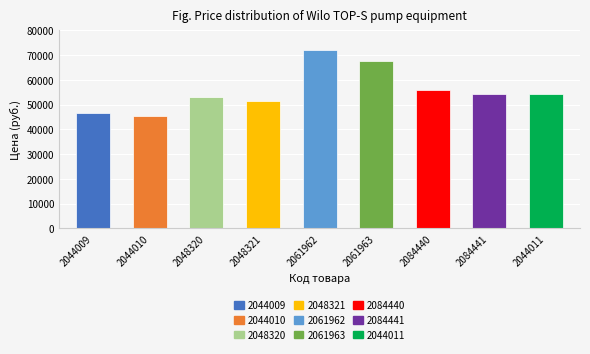

At which category does the chart reach its minimum across all series?

2044010